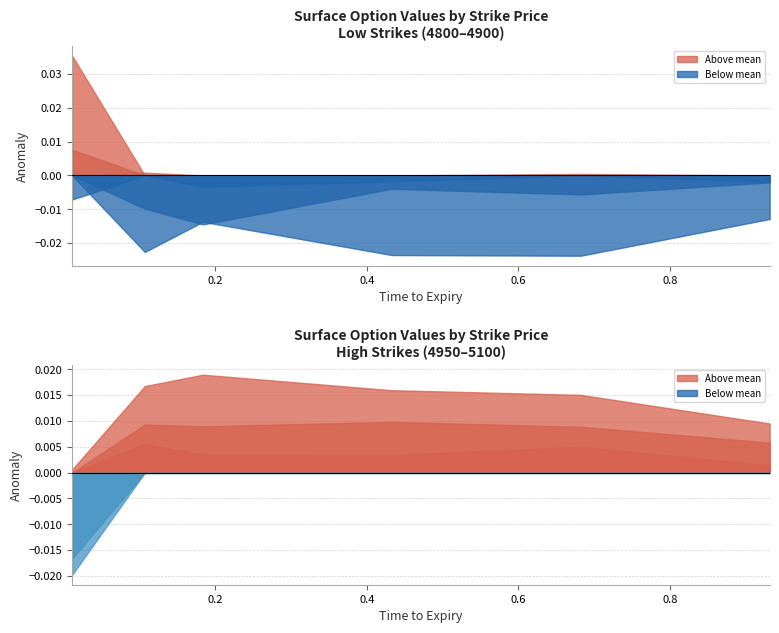

How many interior local peaks does the Strike 4800 series have?

1